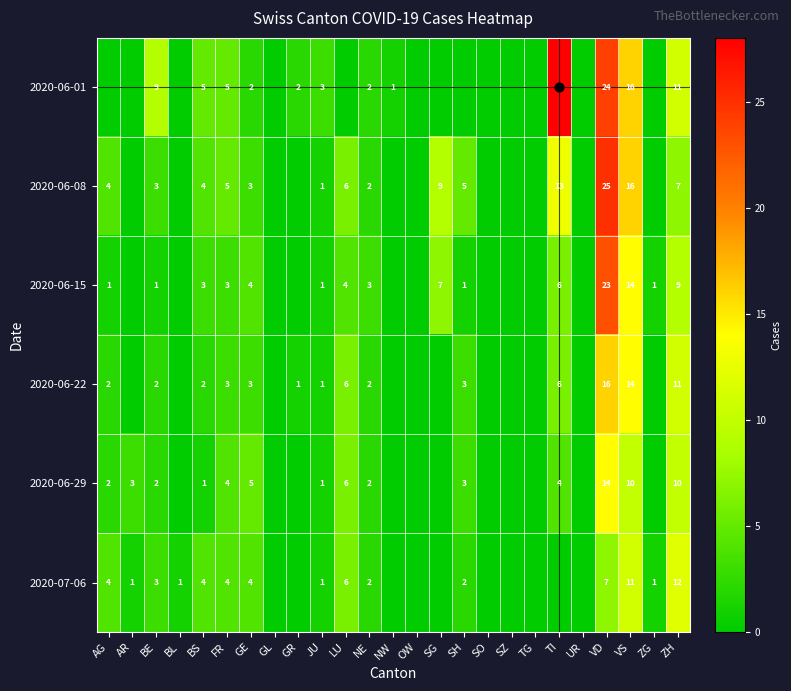

At which category is the sum across all series the highest?

VD